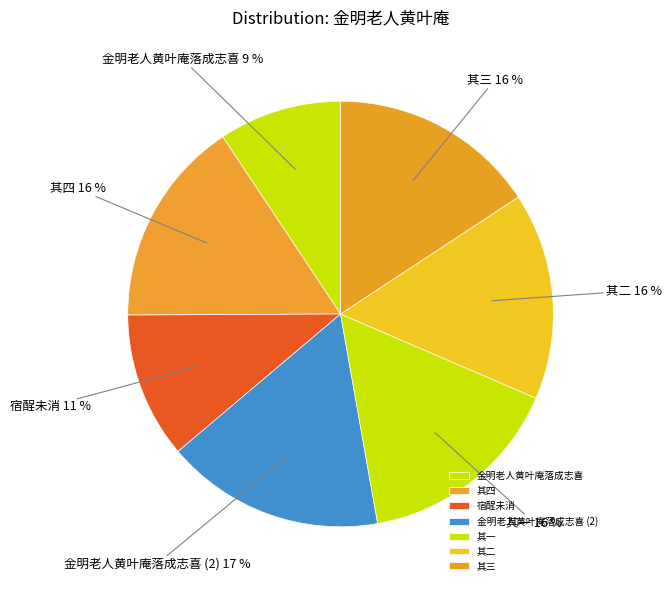

To the nearest percent, what is the average slice percentage?

14%